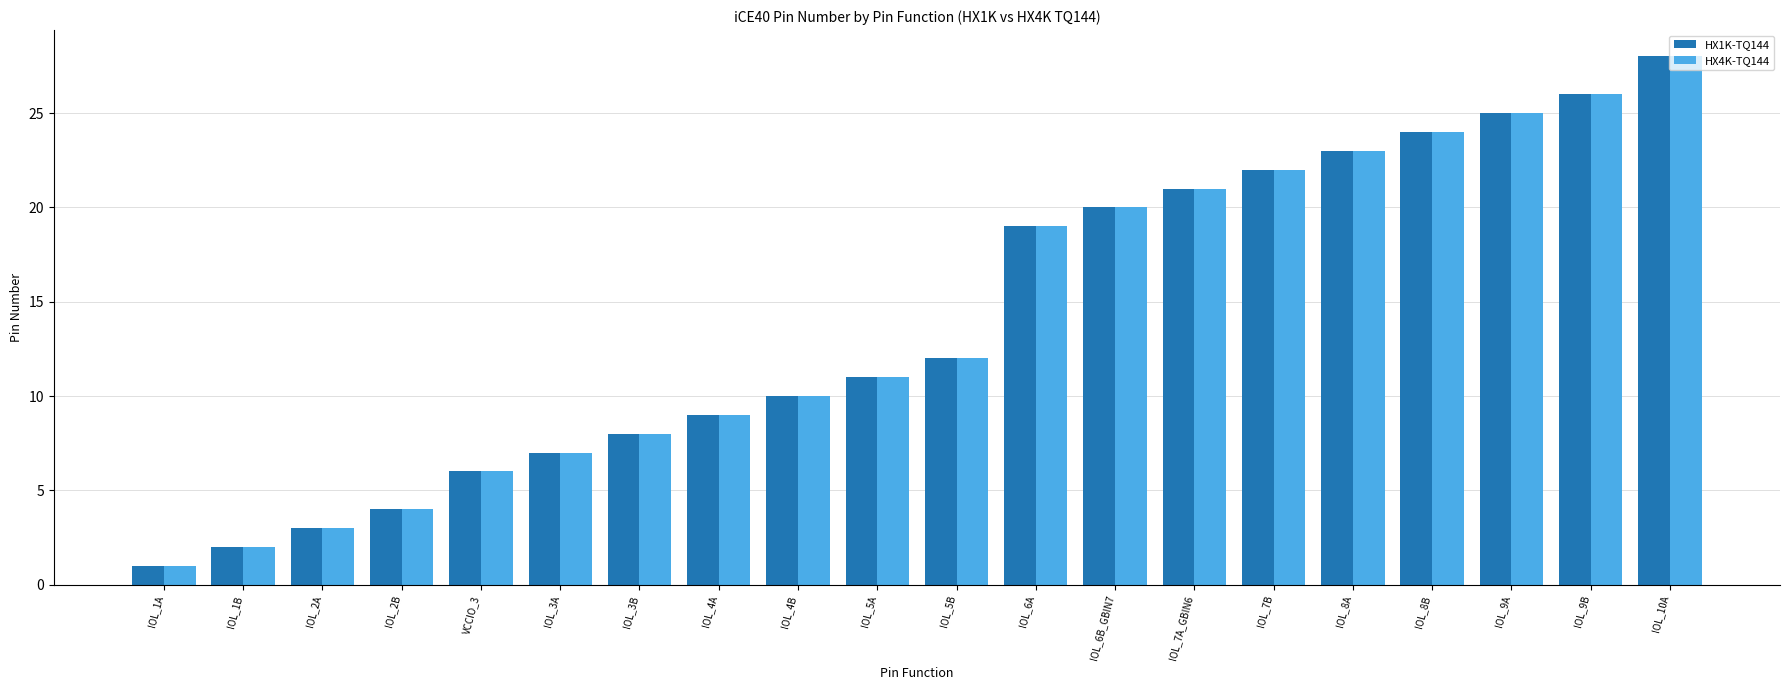

Reading left to right, extract all data points from this chart.

HX1K-TQ144: 1	2	3	4	6	7	8	9	10	11	12	19	20	21	22	23	24	25	26	28
HX4K-TQ144: 1	2	3	4	6	7	8	9	10	11	12	19	20	21	22	23	24	25	26	28